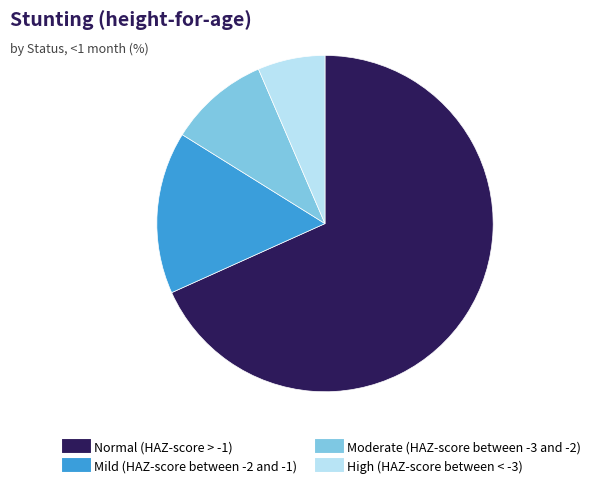

Is the sum of Normal (HAZ-score > -1) and Moderate (HAZ-score between -3 and -2) greater than half?

Yes